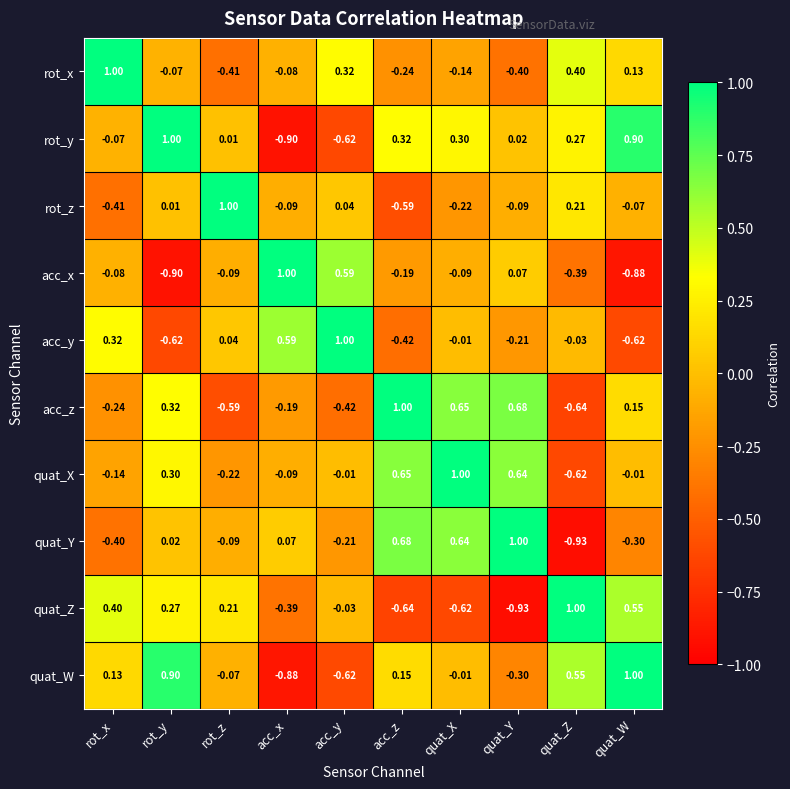

At how many categories does at least one series exceed 0?

10